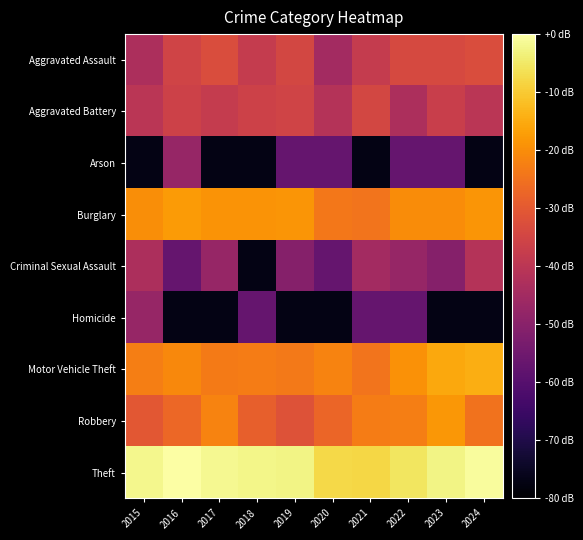

At 2017, list the series in order from smallest to largest.

Arson, Homicide, Criminal Sexual Assault, Aggravated Battery, Aggravated Assault, Motor Vehicle Theft, Robbery, Burglary, Theft